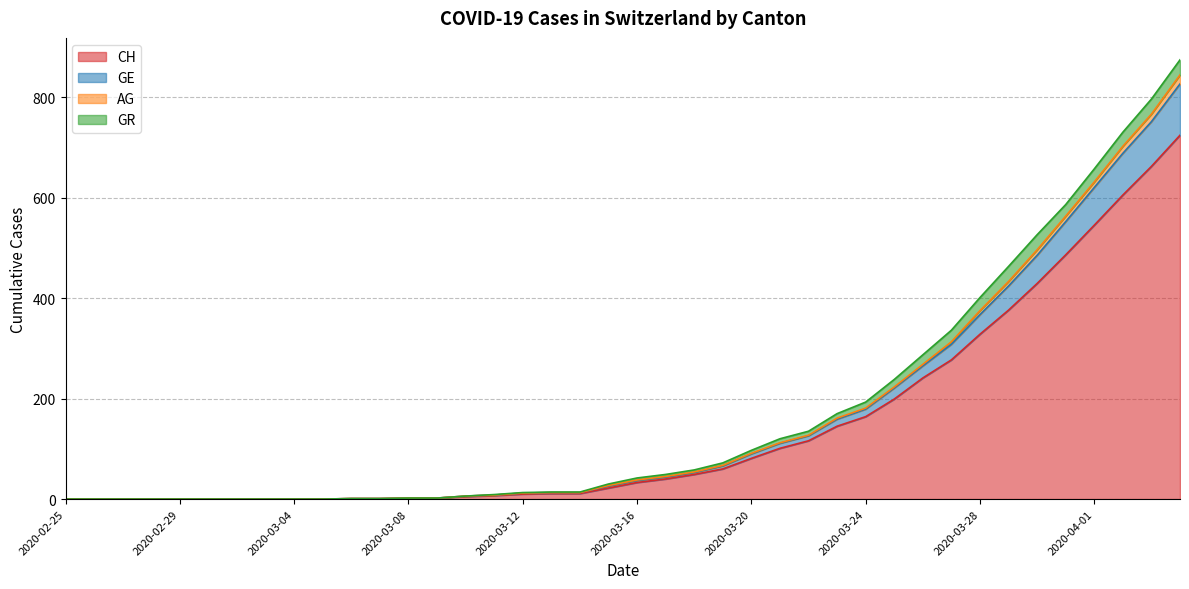

True or false: AG has more than 1 points higher than both neighbors.

False